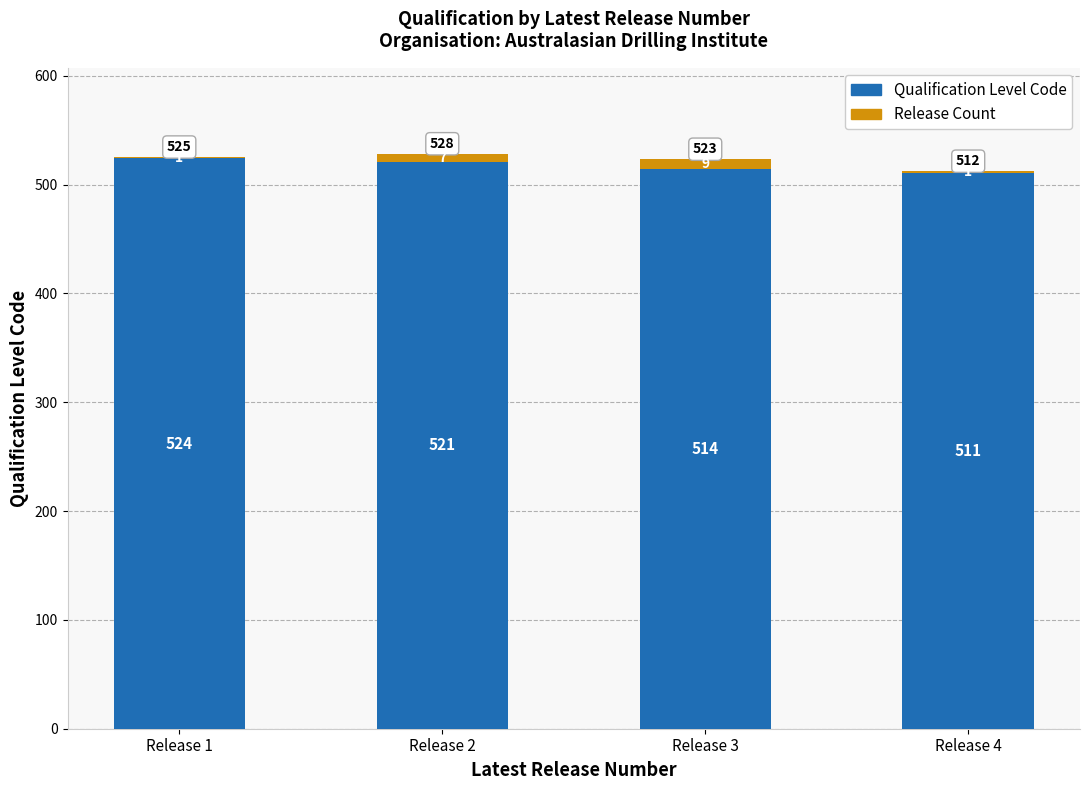

What is the average value of the Qualification Level Code series?

518